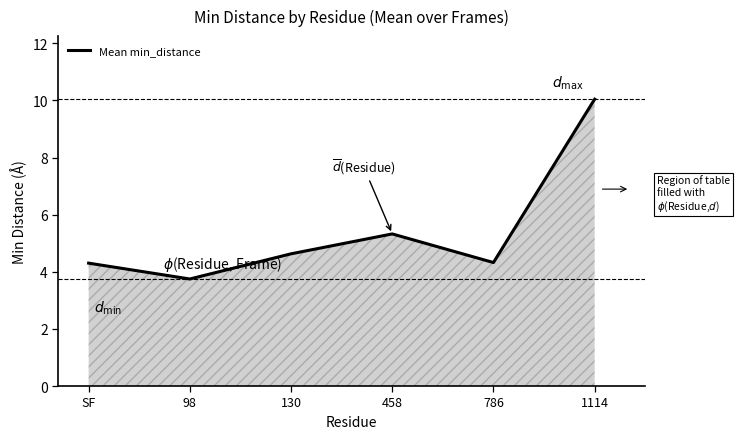

What is the difference between the values at 1114 and 98?

6.3